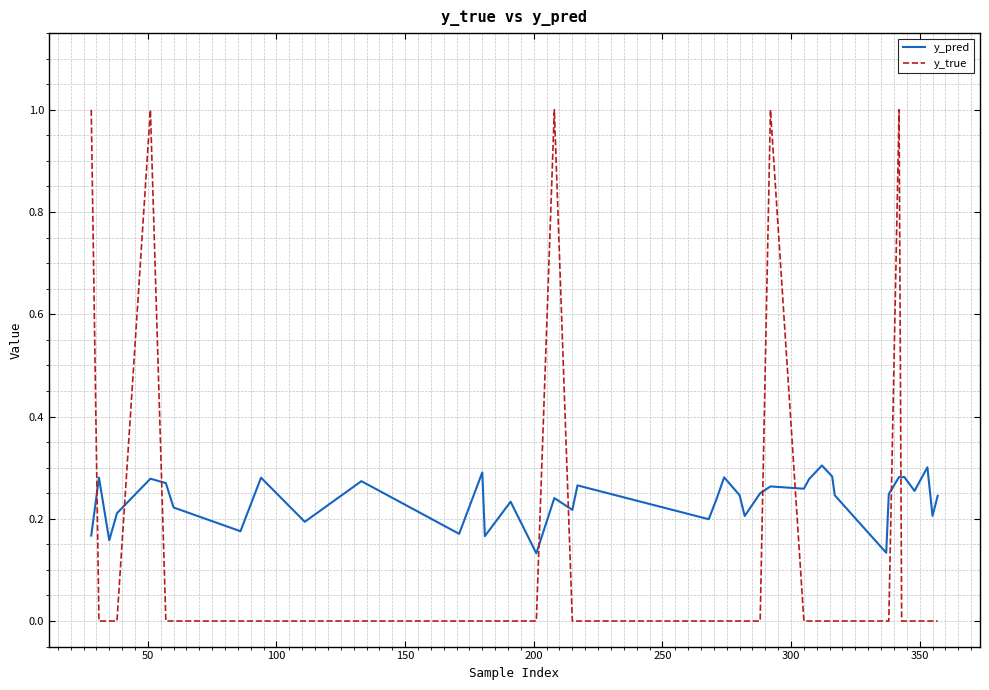

Which series has the largest total across all categories?

y_pred